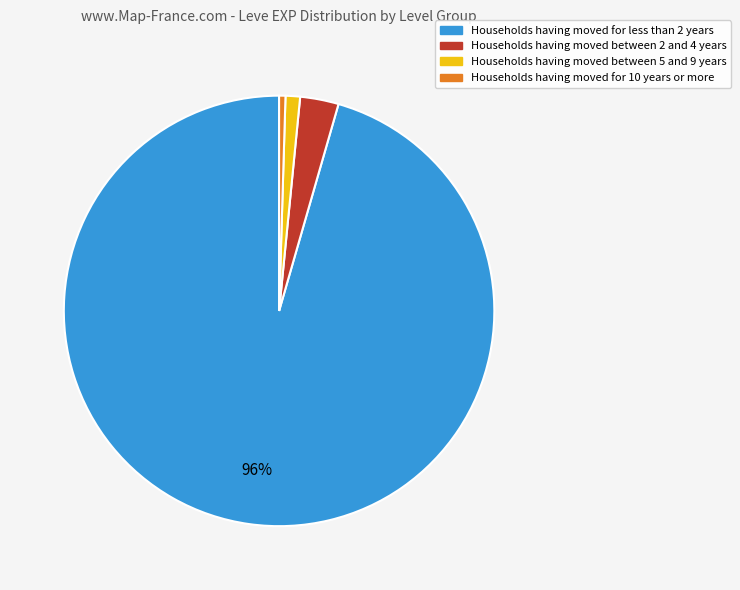

Does any single category account for the majority?

Yes